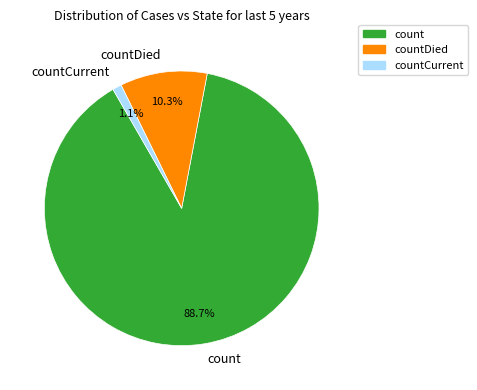

Which category has the biggest portion of the pie?

count